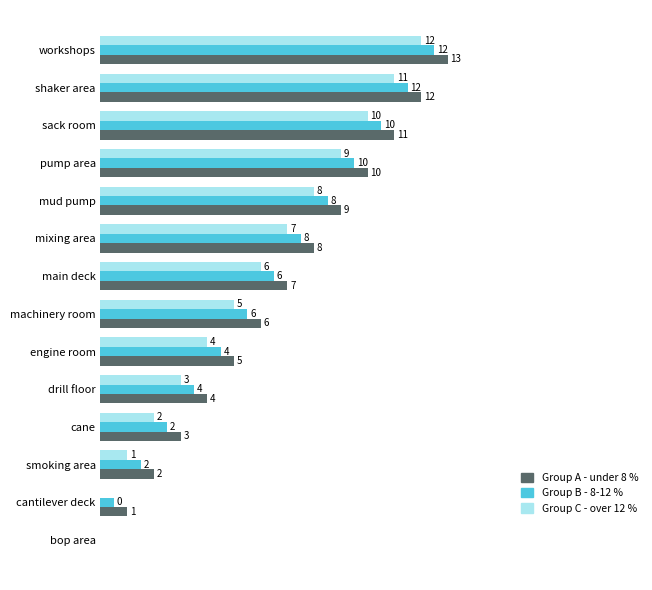

Which category has the highest value across all series?

workshops